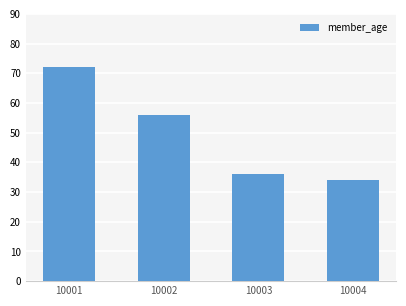

Where does the data first go above 56?

10001